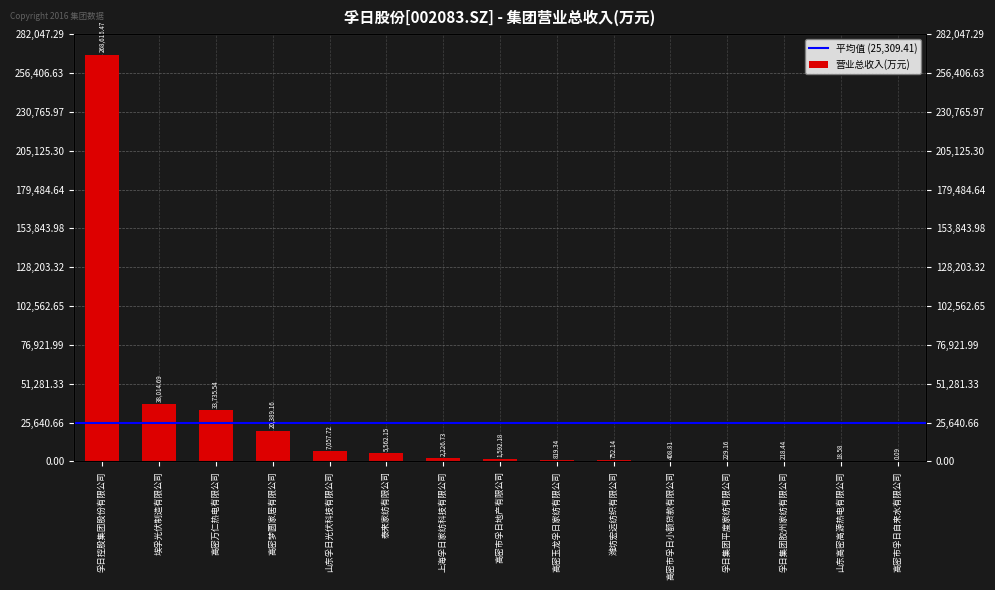

List the labels in order of value, smallest first.

高密市孚日自来水有限公司, 山东高密高源热电有限公司, 孚日集团胶州家纺有限公司, 孚日集团平度家纺有限公司, 高密市孚日小额贷款有限公司, 潍坊宏远纺织有限公司, 高密玉龙孚日家纺有限公司, 高密市孚日地产有限公司, 上海孚日家纺科技有限公司, 泰来家纺有限公司, 山东孚日光伏科技有限公司, 高密梦圆家居有限公司, 高密万仁热电有限公司, 埃孚光伏制造有限公司, 孚日控股集团股份有限公司